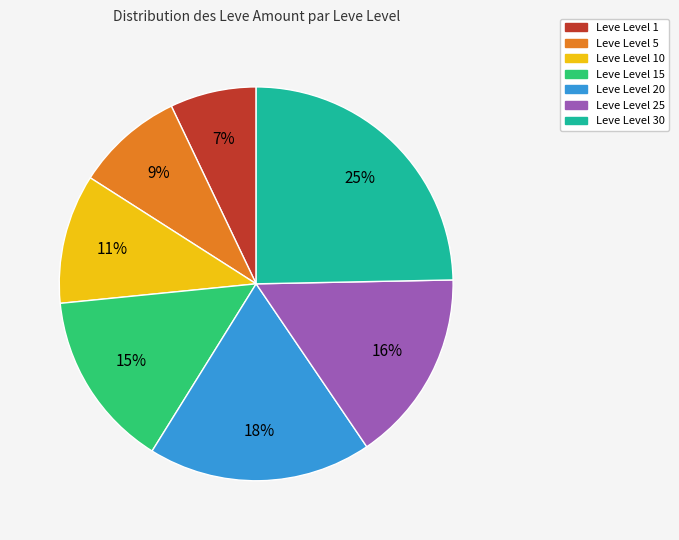

Does any single category account for the majority?

No